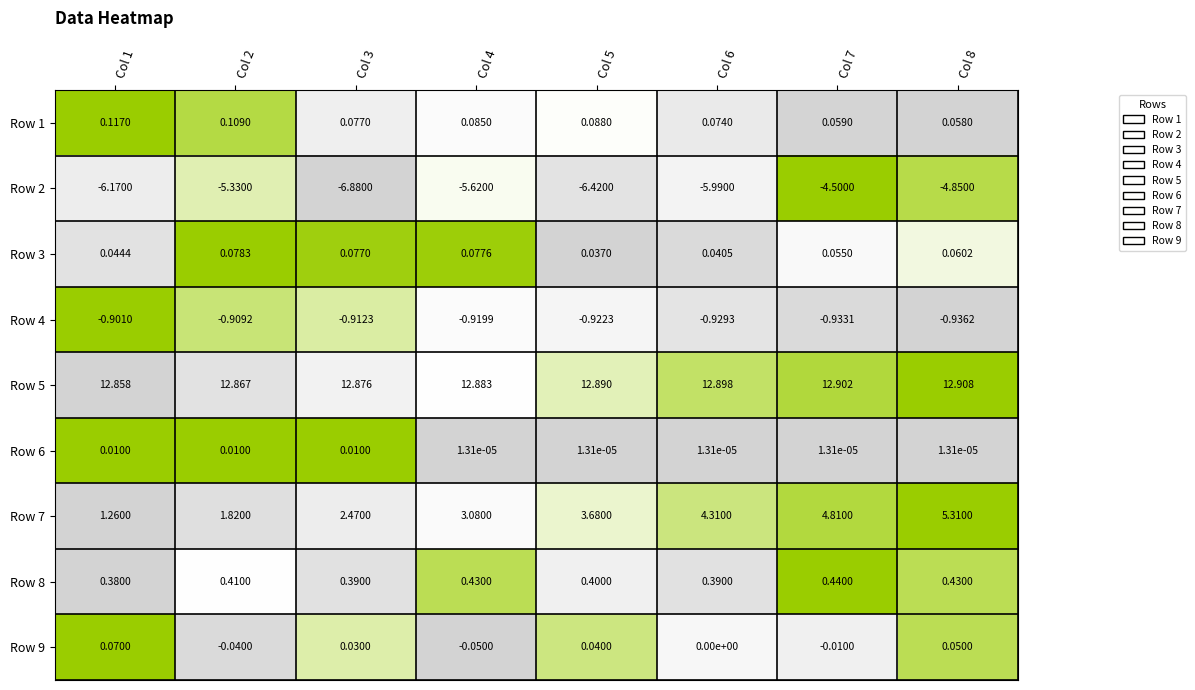

Is the value of Row 4 at Col 7 greater than the value of Row 7 at Col 6?

No